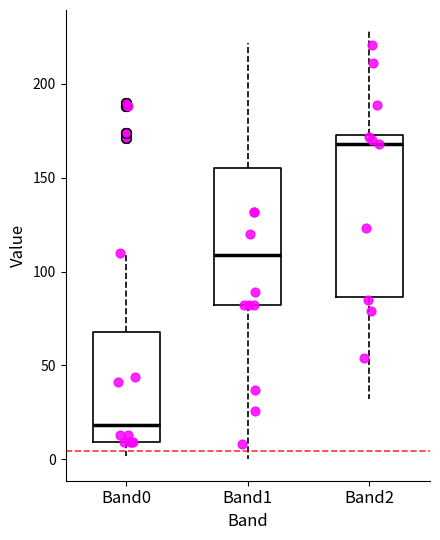

Reading left to right, read every box against the y-axis: the position of its median line, the range the box covers, and the ends of its whiskers. The values are not printed on the chart, so give them approximately, as read against the axis.

Band0: median 20, box 10 to 70, whiskers 0 to 110
Band1: median 110, box 80 to 155, whiskers 0 to 220
Band2: median 170, box 85 to 175, whiskers 30 to 230